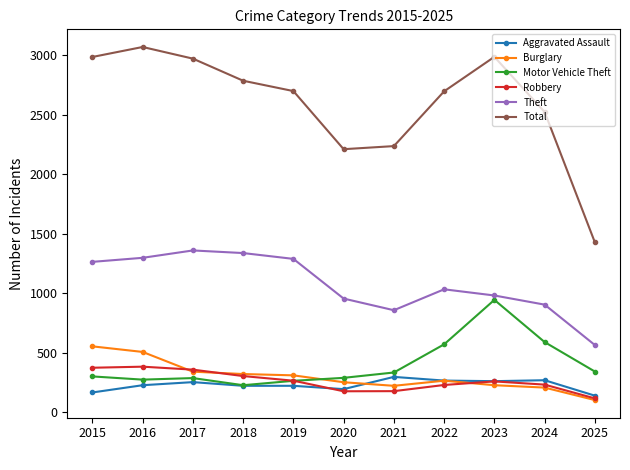

What is the highest value of the Motor Vehicle Theft series?

943